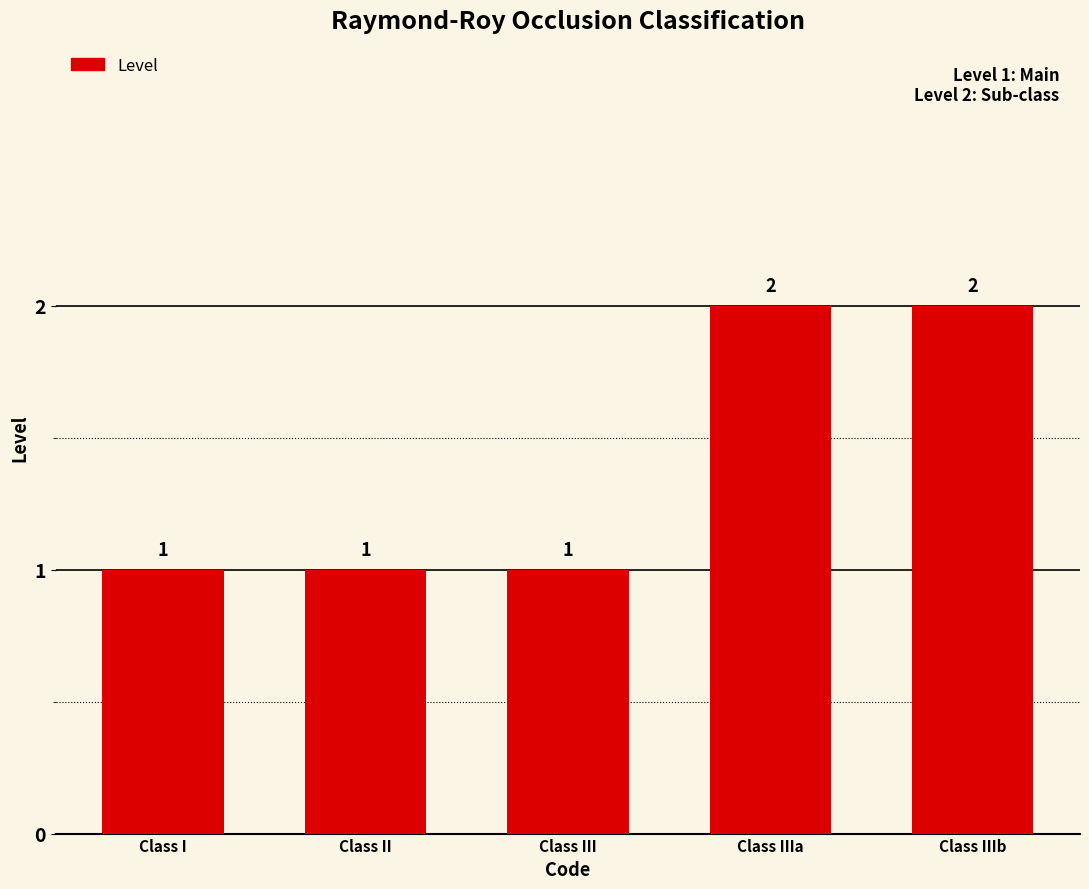

What position from the left is Class IIIa?

4